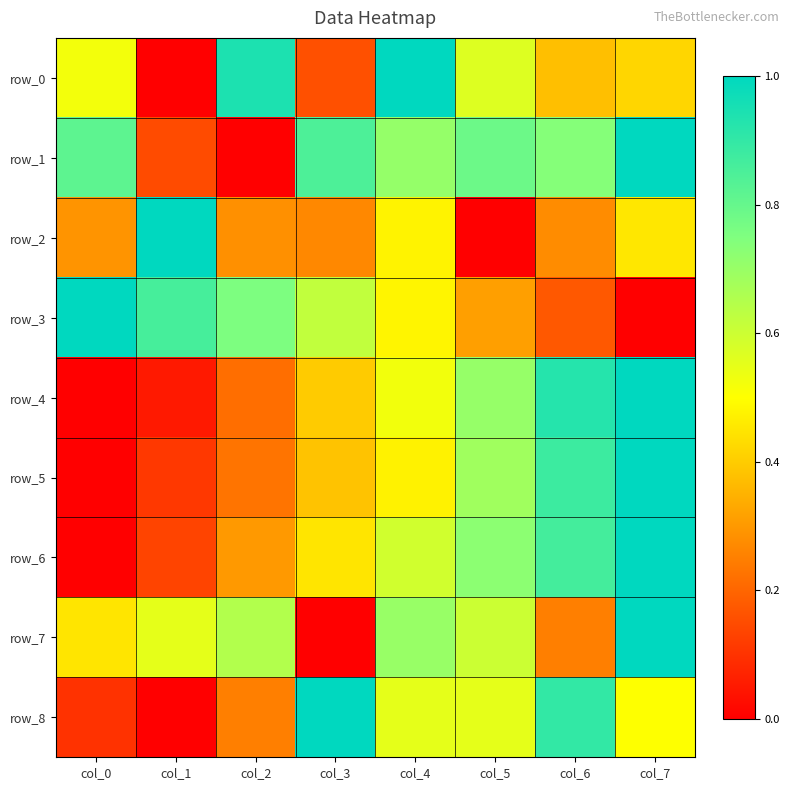

The row_5 series shows 1.6 at col_7. True or false?

False